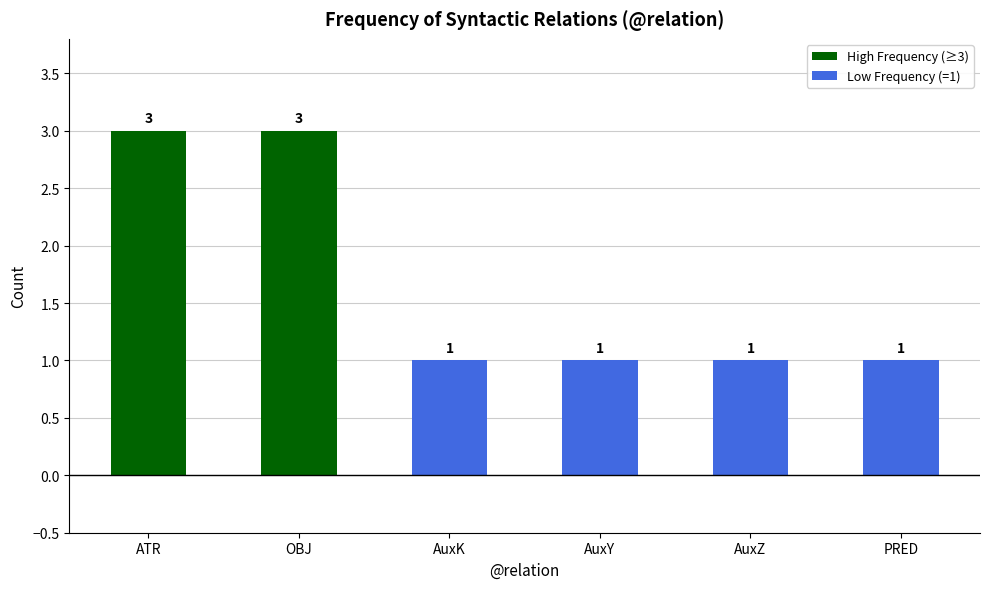

What is the label of the 2nd bar from the left?

OBJ